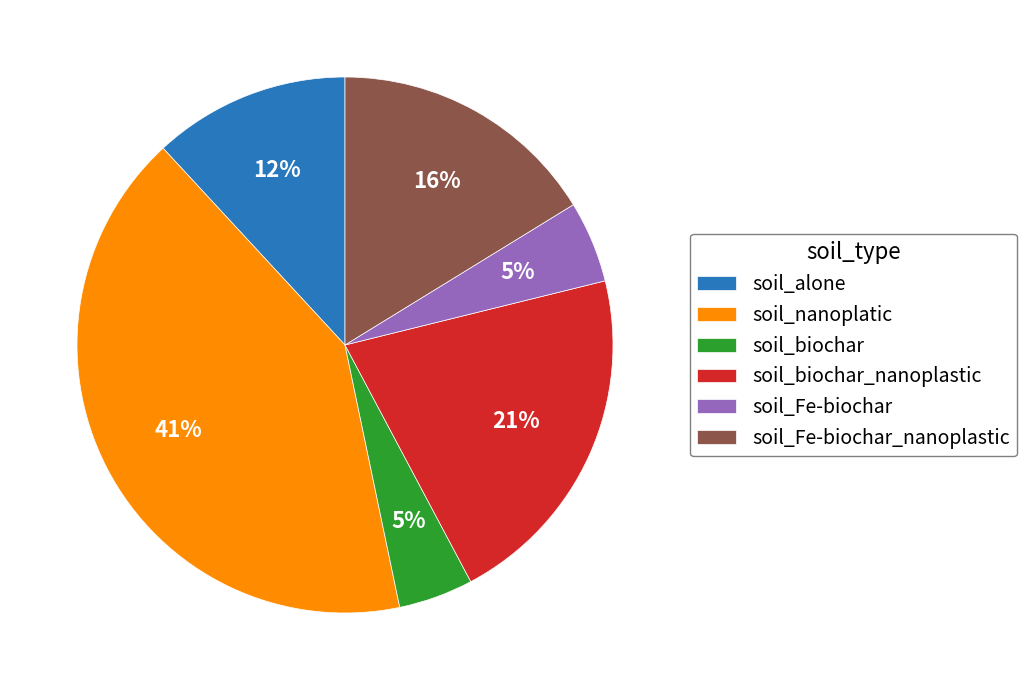

Do soil_alone and soil_Fe-biochar together represent more than half of the pie?

No